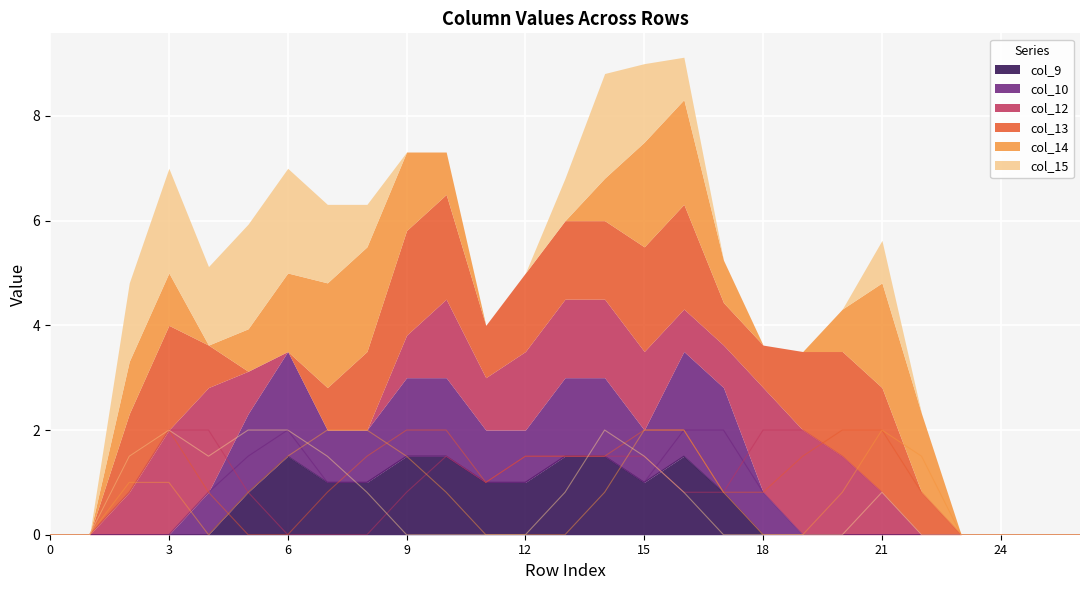

Which series has the largest total across all categories?

col_13